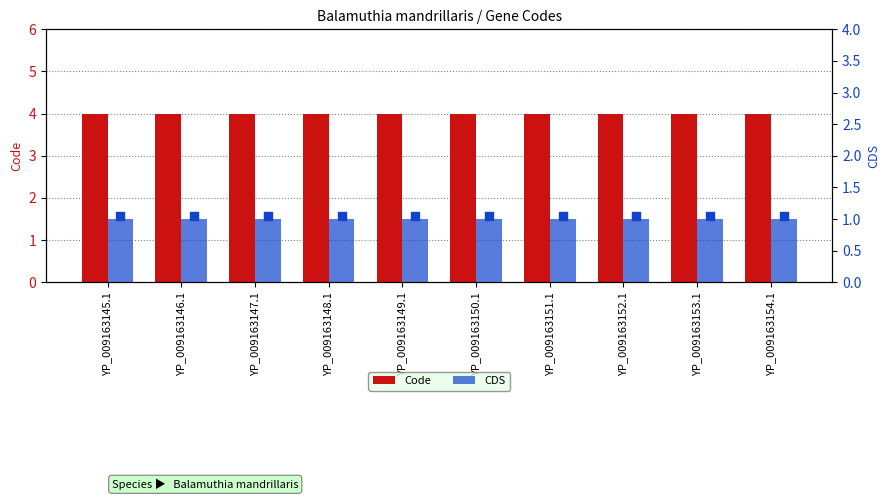

At how many categories does at least one series exceed 1?

10